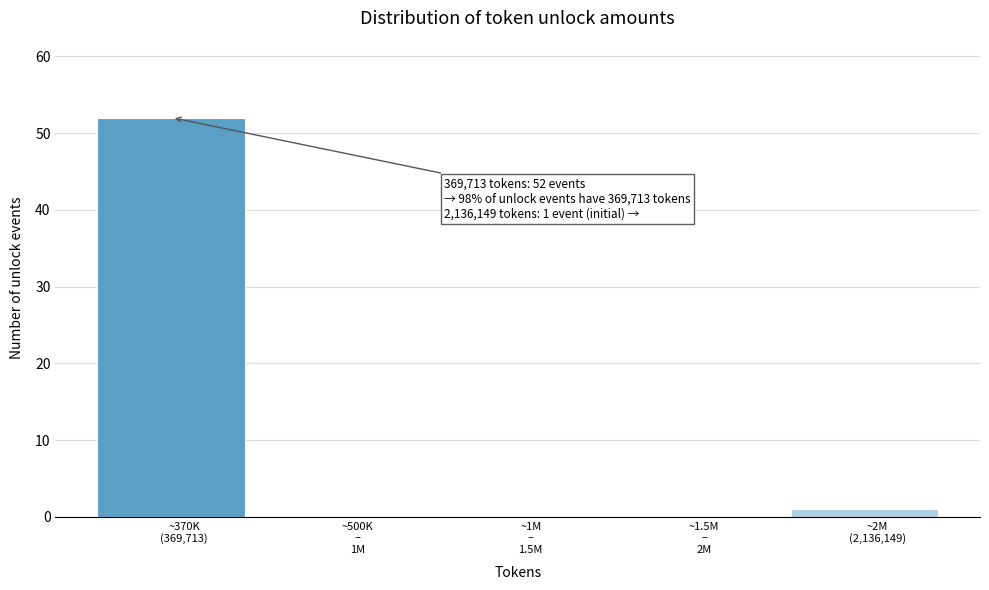

What is the maximum value shown in the chart?

52